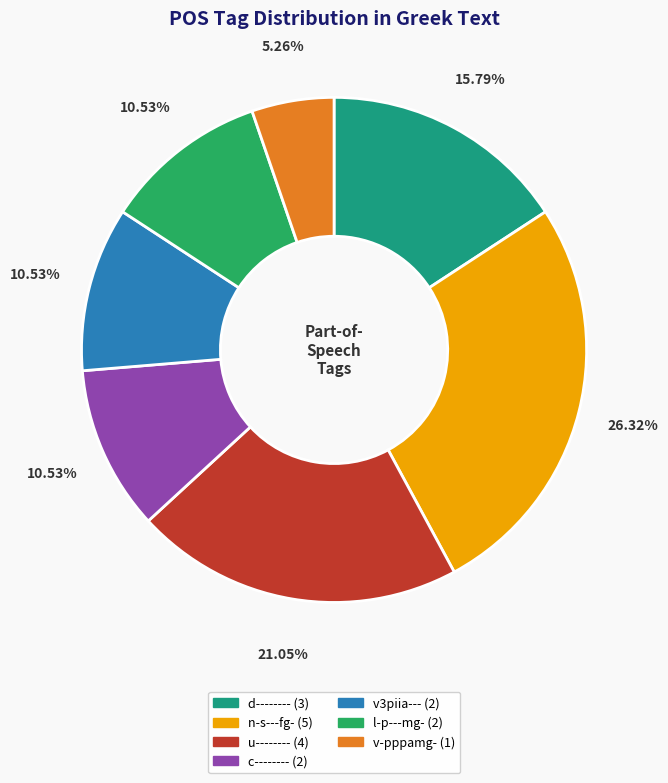

What percentage do d-------- and v3piia--- together represent?

26.3%